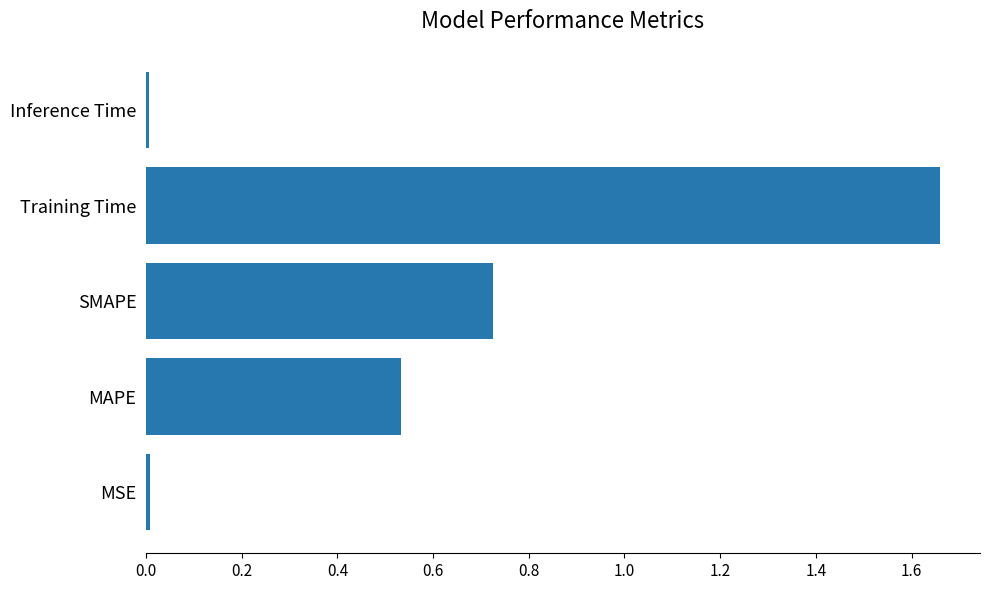

What is the sum of all values?

2.9